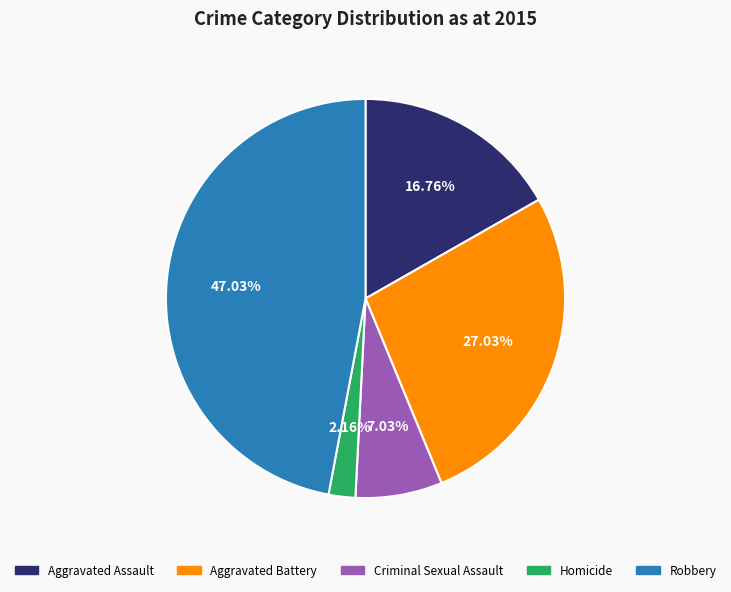

Is there a majority slice in this chart?

No